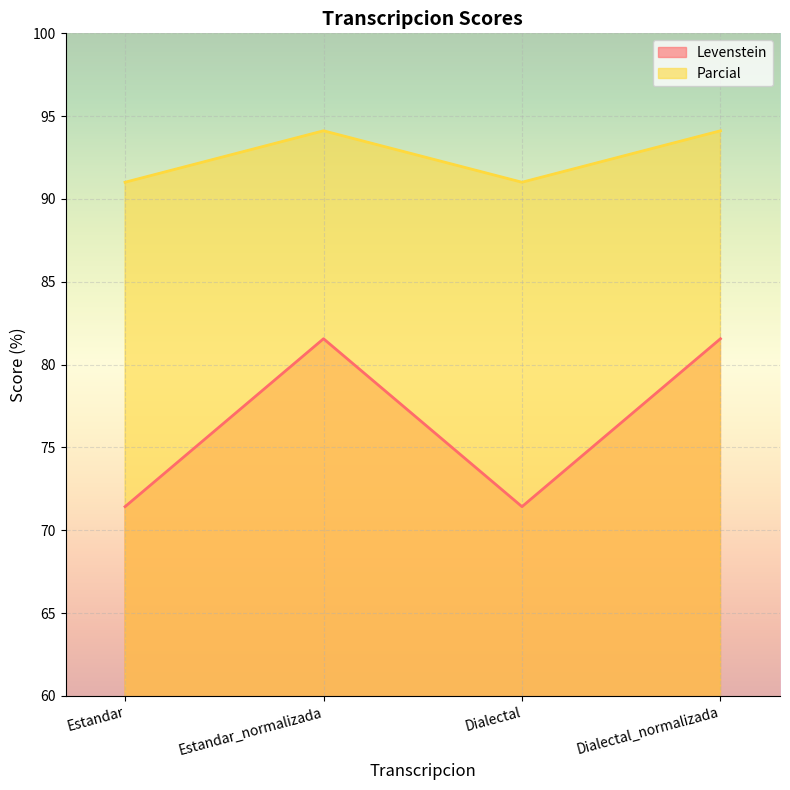

Does the chart display data point markers on the line(s)?

No